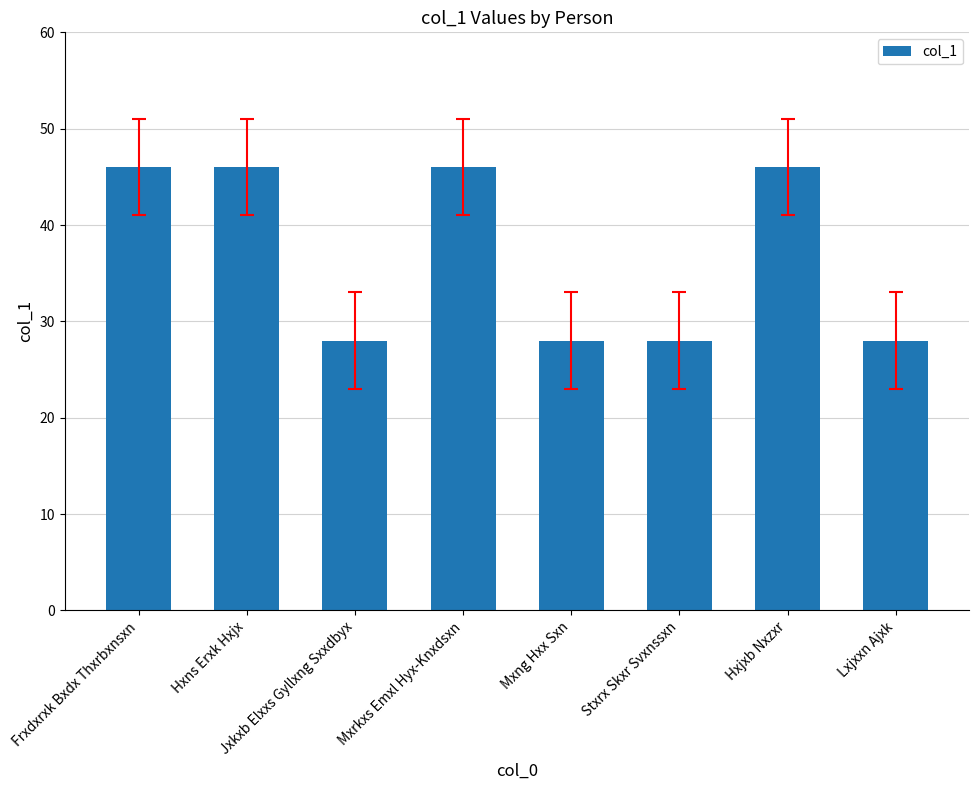

What is the greatest value displayed?

46